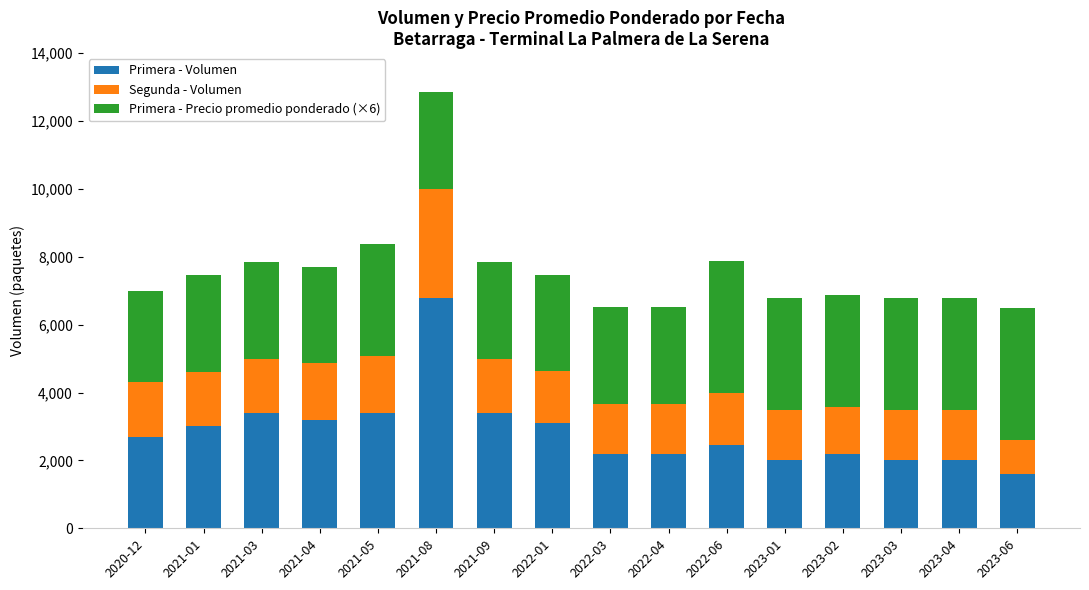

The value of Primera - Volumen at 2021-04 is 2083. True or false?

False